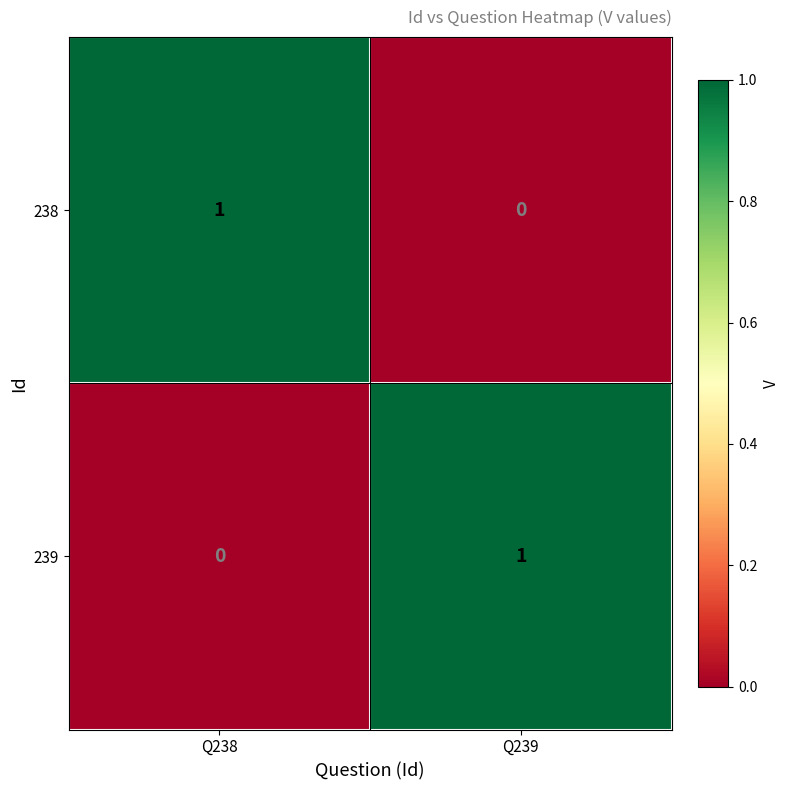

Rank the categories by 239 value from highest to lowest.

Q239, Q238